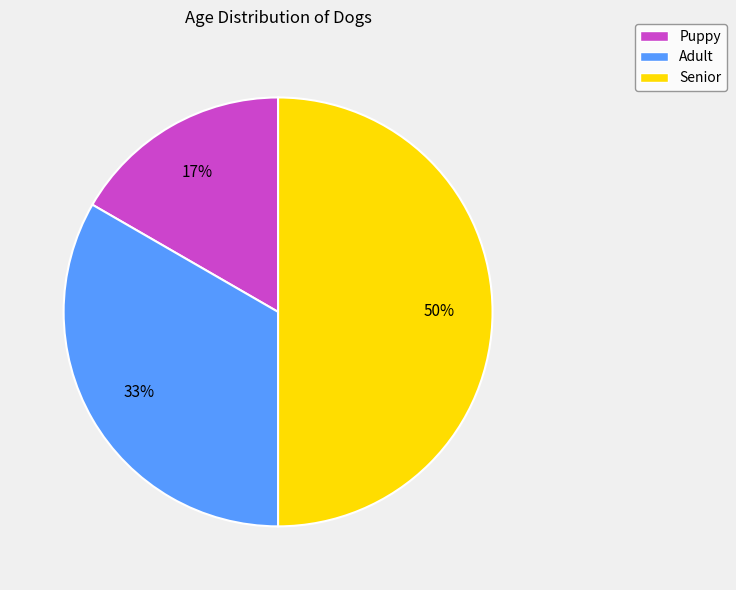

Is Adult the majority of the pie?

No